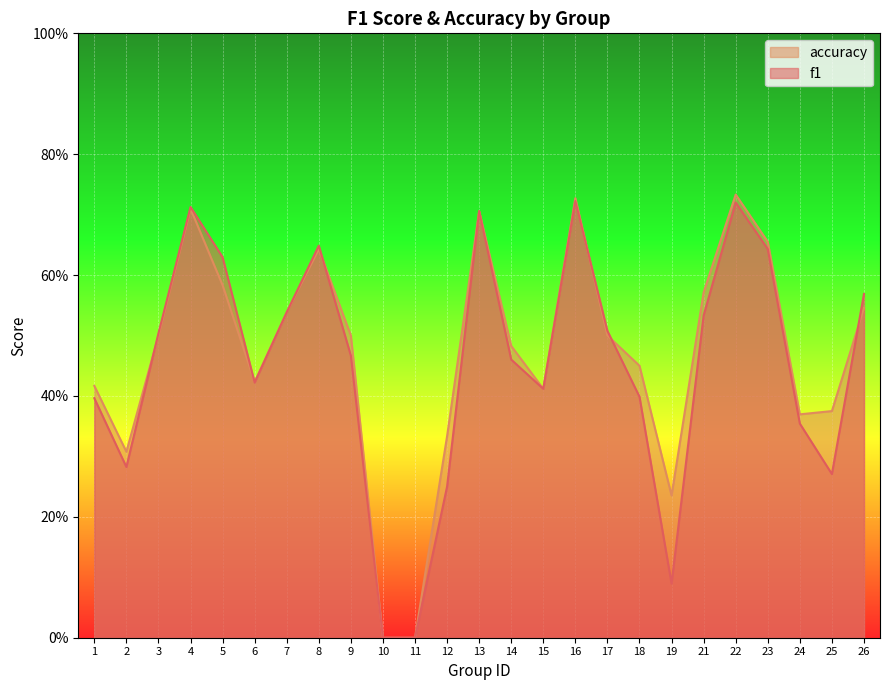

Rank the series by their maximum value, from lowest to highest.

f1, accuracy